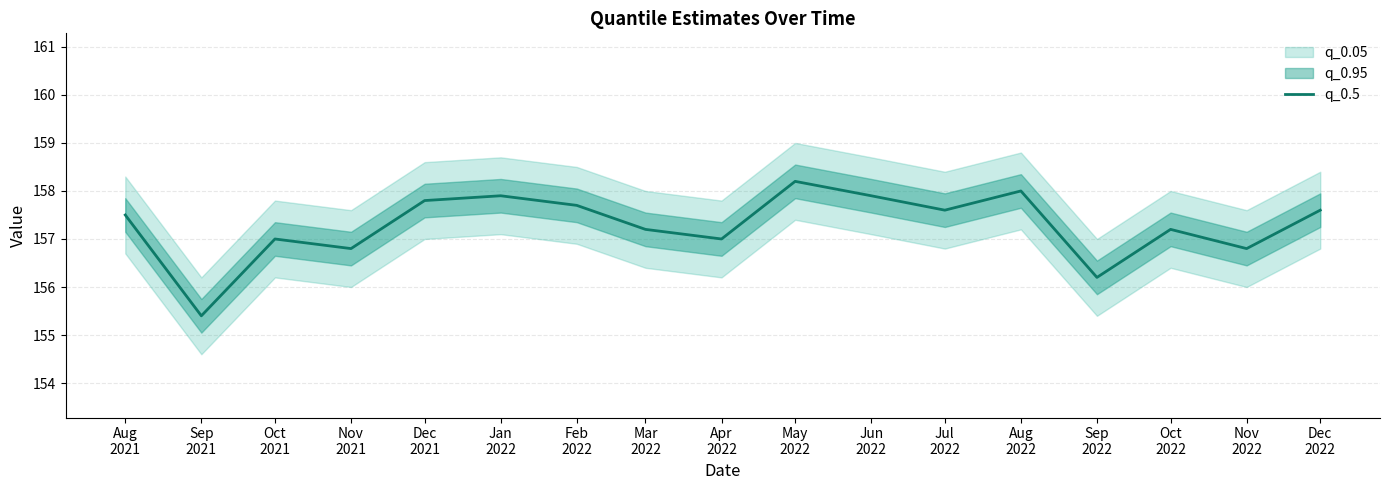

What is the maximum value shown in the chart?

158.2